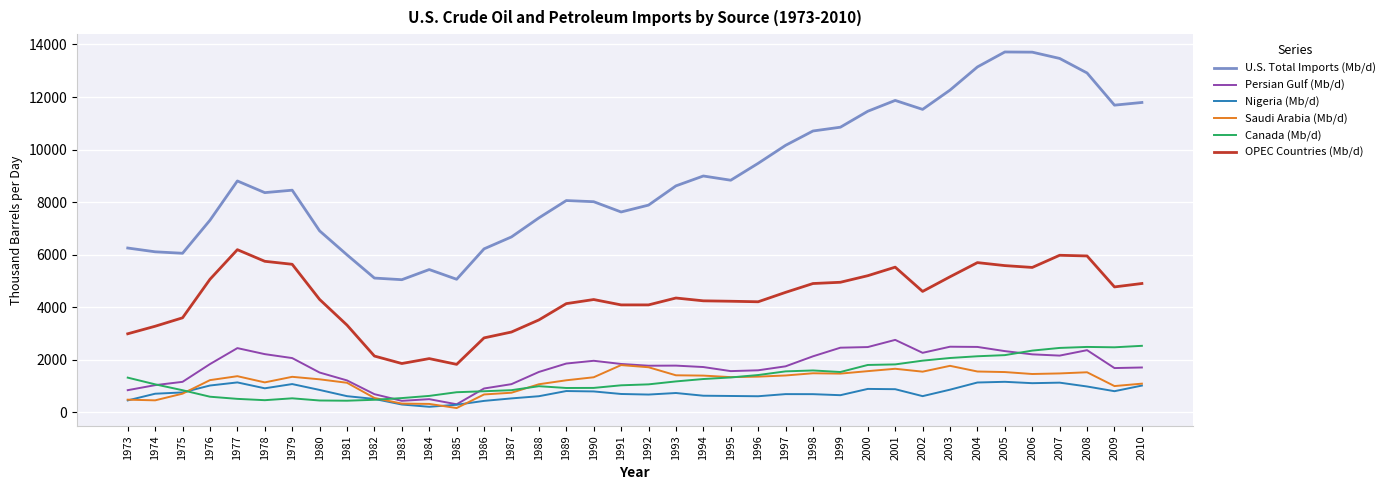

What is the maximum value for OPEC Countries (Mb/d)?

6193